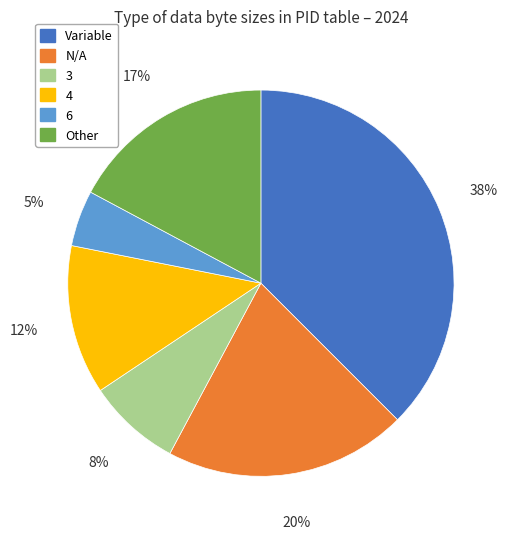

To the nearest percent, what portion does N/A represent?

20%